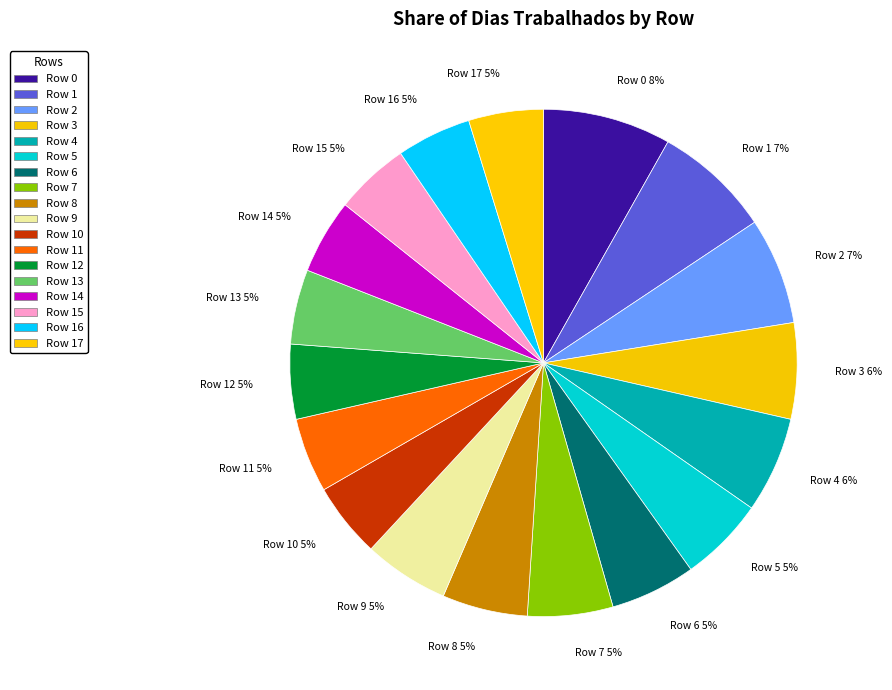

What percentage is the Row 1 slice, to the nearest percent?

7%